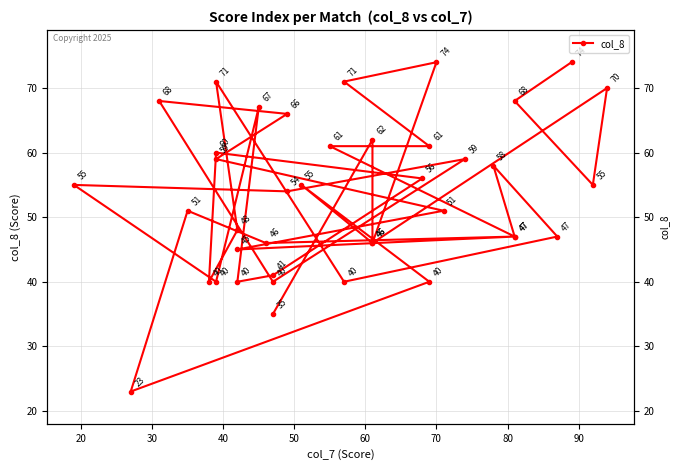

True or false: the data shows 67 at 25.

False